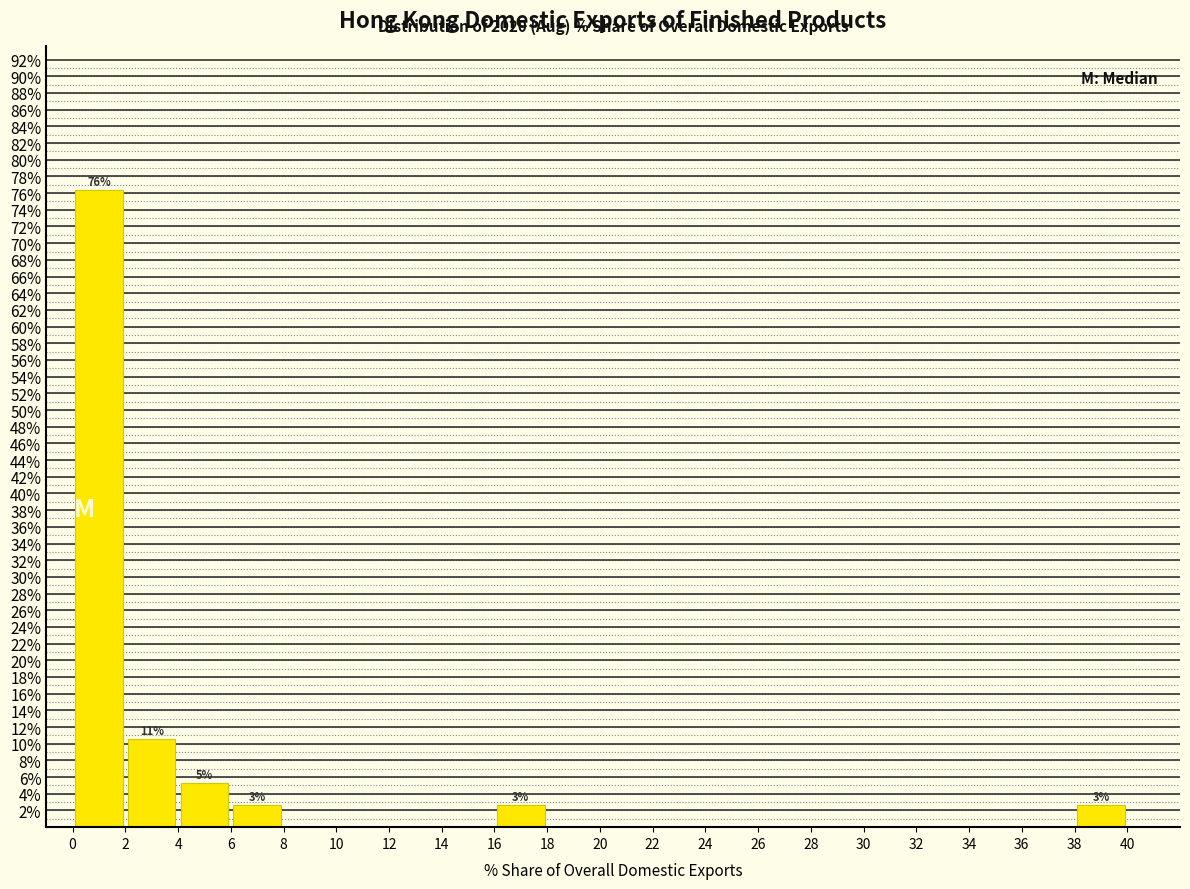

Which range on the x-axis has the tallest bar?

0 to 2